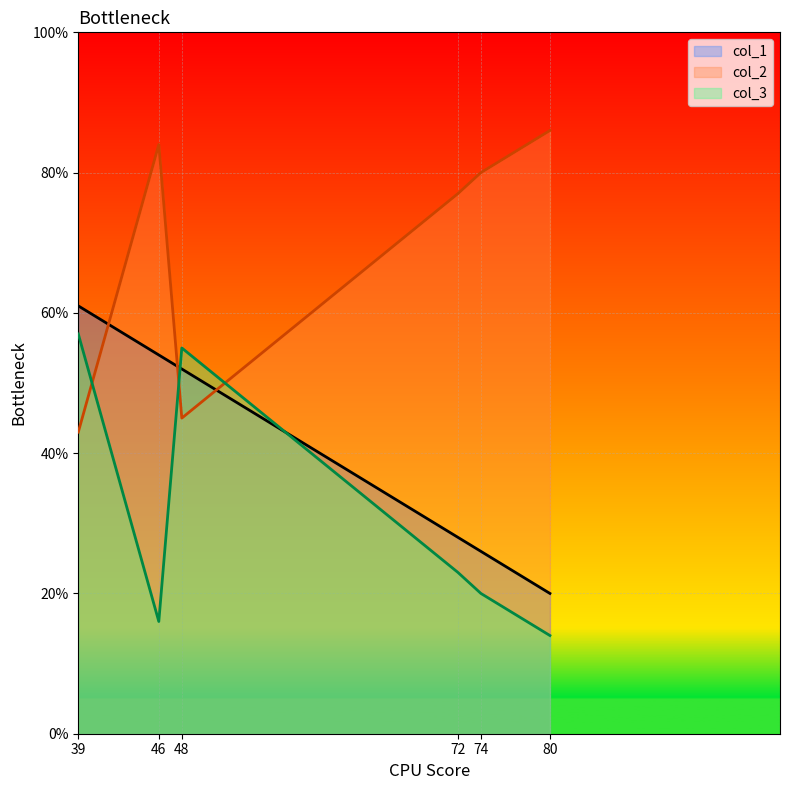

Is it true that col_1 equals 26 at 74?

True